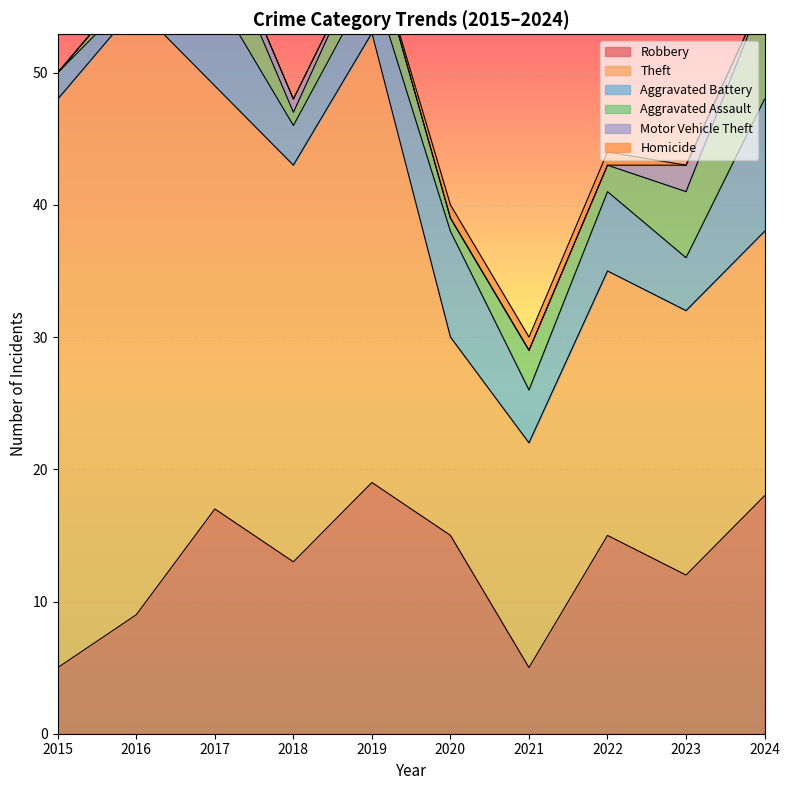

True or false: Homicide and Aggravated Assault cross at least once.

False